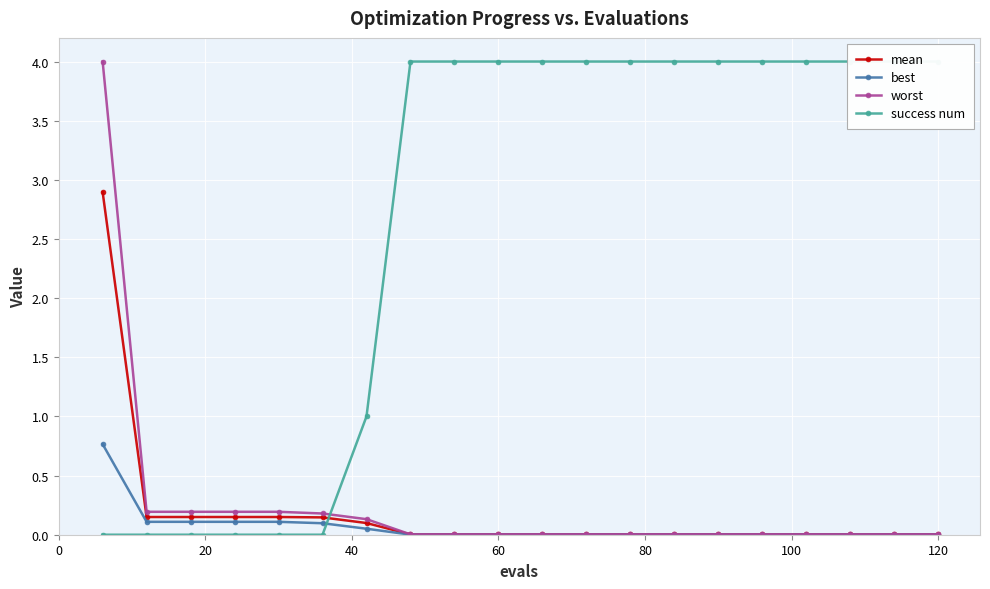

True or false: worst has a value of 0.0 at 60.

True